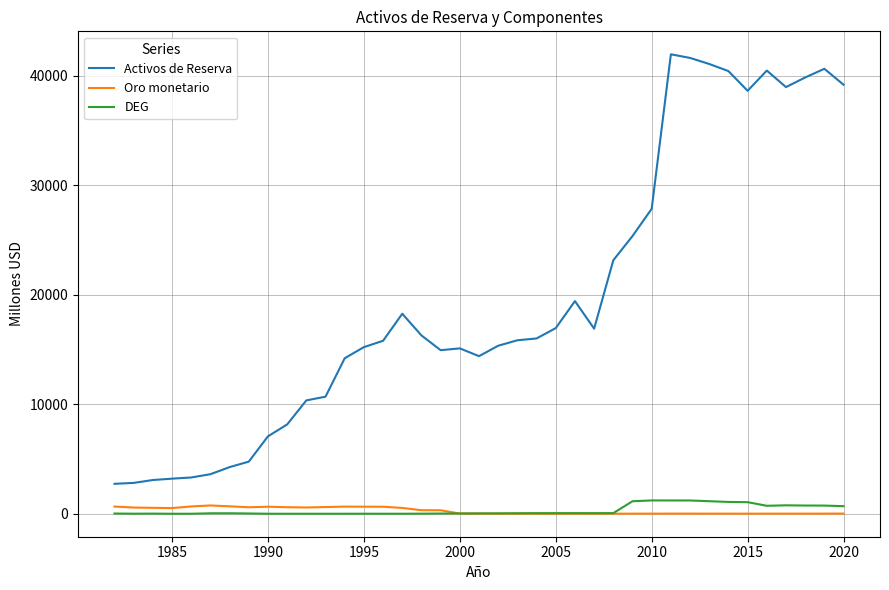

What is the maximum value for Activos de Reserva?

41979